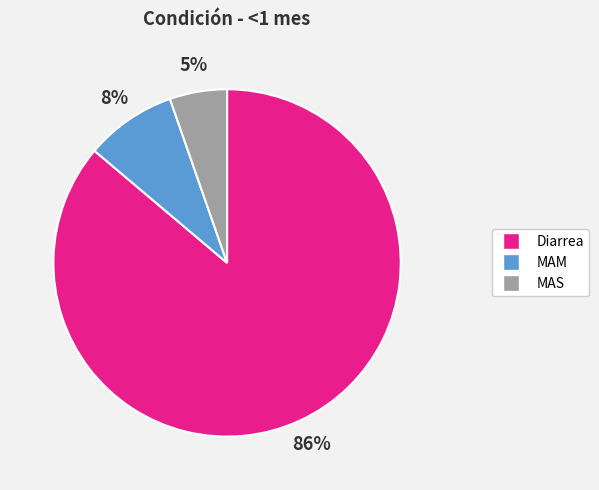

The MAS slice represents 5% of the pie. True or false?

True